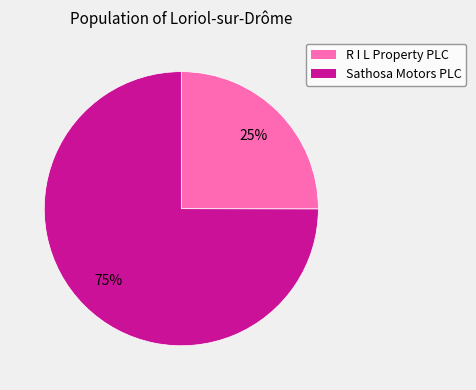

Does any single category account for the majority?

Yes